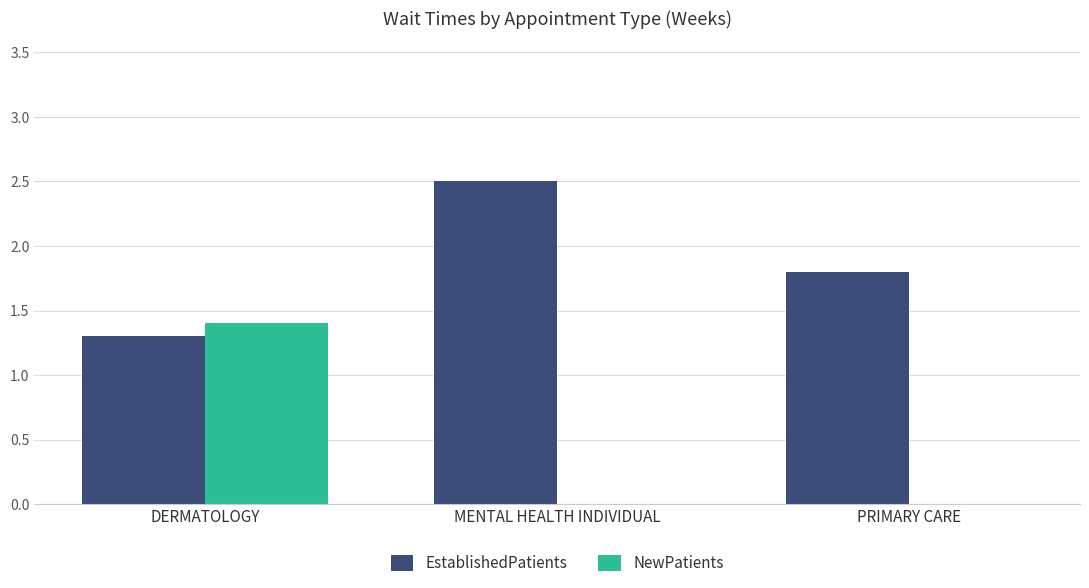

Which series changed the most between DERMATOLOGY and PRIMARY CARE?

NewPatients